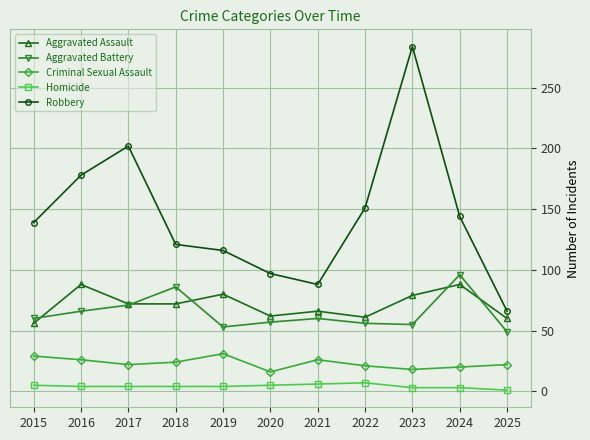

How many data points does each series have?

11